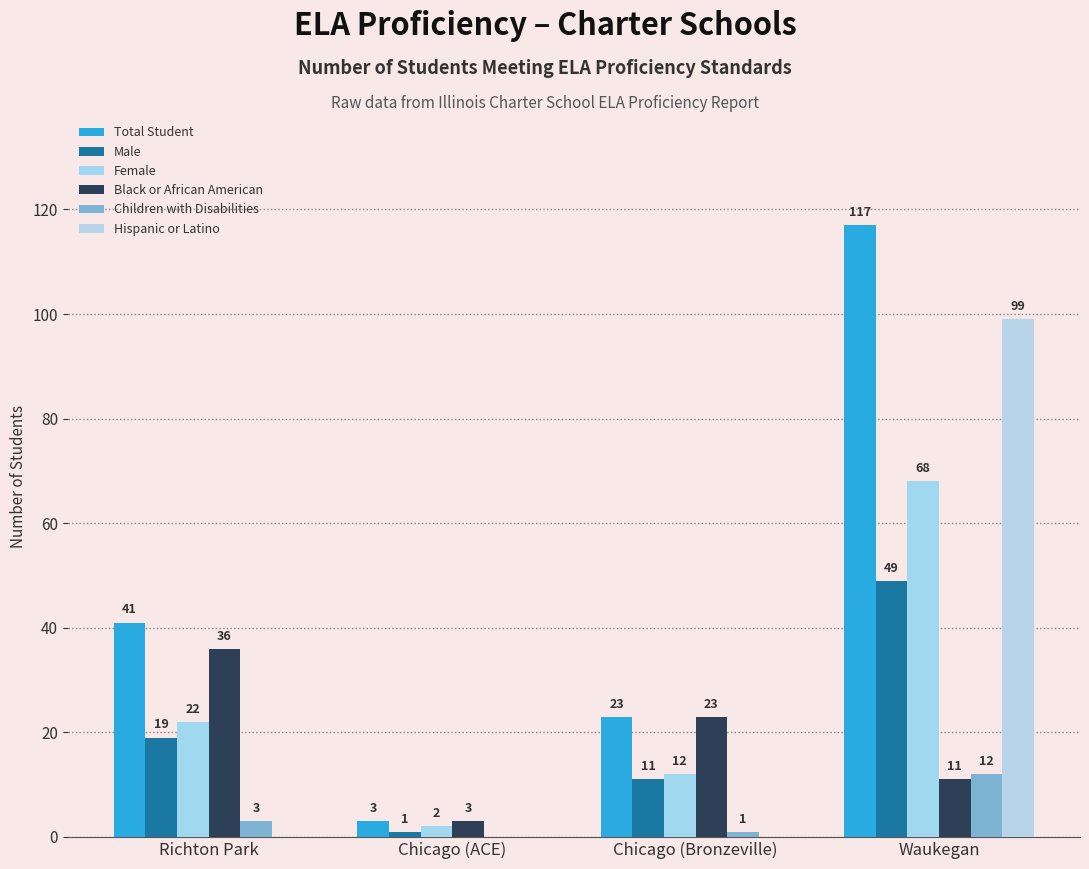

Reading left to right, extract all data points from this chart.

Total Student: Richton Park=41	Chicago (ACE)=3	Chicago (Bronzeville)=23	Waukegan=117
Male: Richton Park=19	Chicago (ACE)=1	Chicago (Bronzeville)=11	Waukegan=49
Female: Richton Park=22	Chicago (ACE)=2	Chicago (Bronzeville)=12	Waukegan=68
Black or African American: Richton Park=36	Chicago (ACE)=3	Chicago (Bronzeville)=23	Waukegan=11
Children with Disabilities: Richton Park=3	Chicago (ACE)=0	Chicago (Bronzeville)=1	Waukegan=12
Hispanic or Latino: Richton Park=0	Chicago (ACE)=0	Chicago (Bronzeville)=0	Waukegan=99